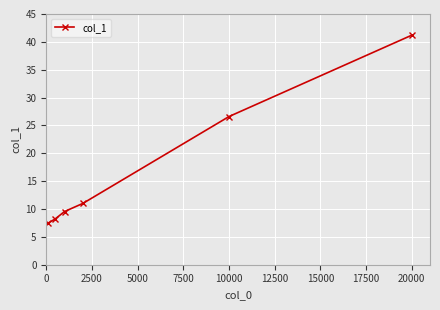

What is the minimum value shown in the chart?

7.5